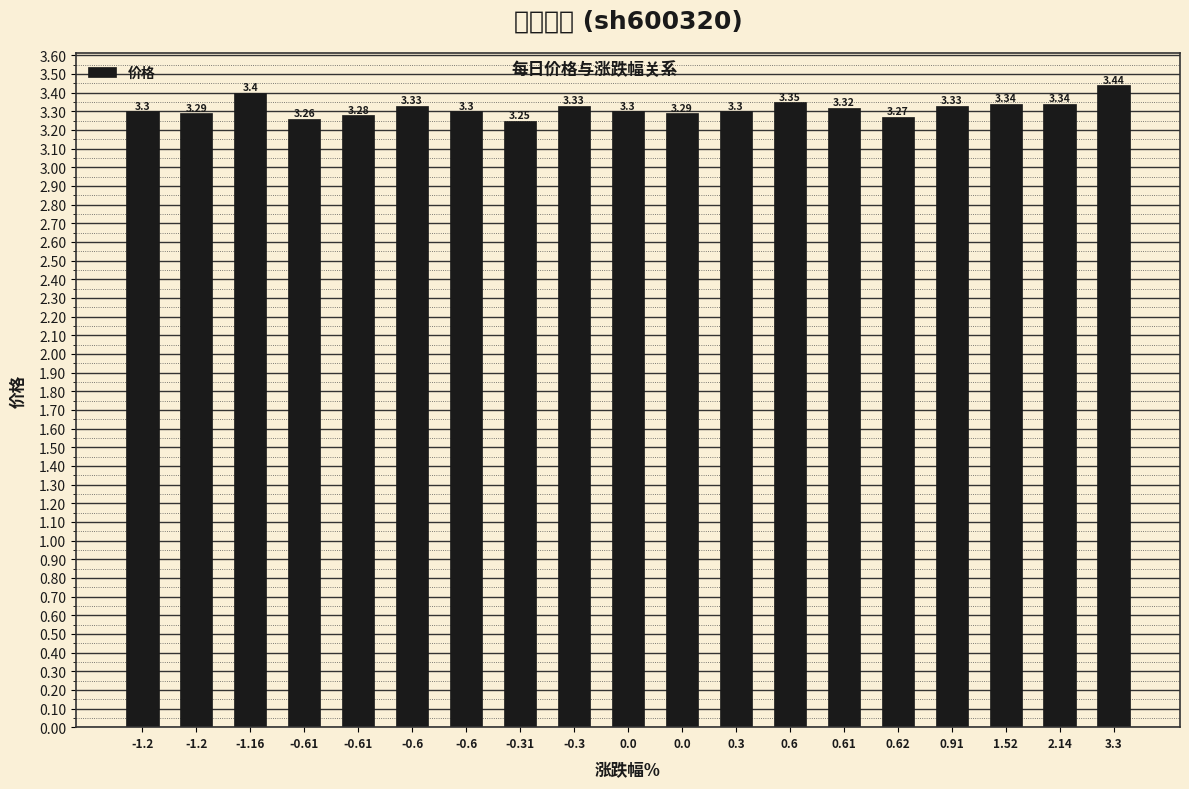

Which category has the lowest value across all series?

-0.31